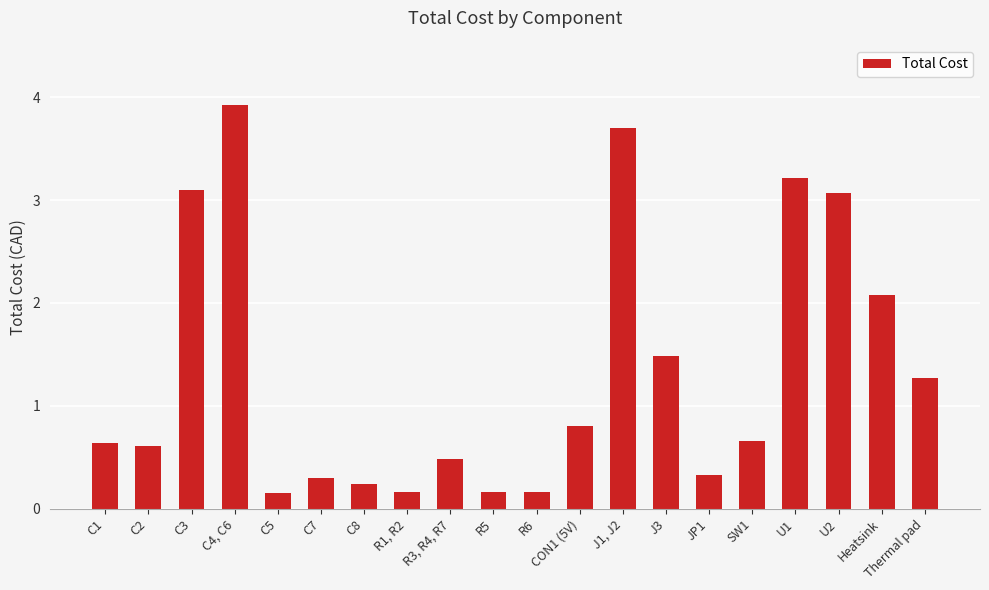

At which label is the value closest to 2?

Heatsink